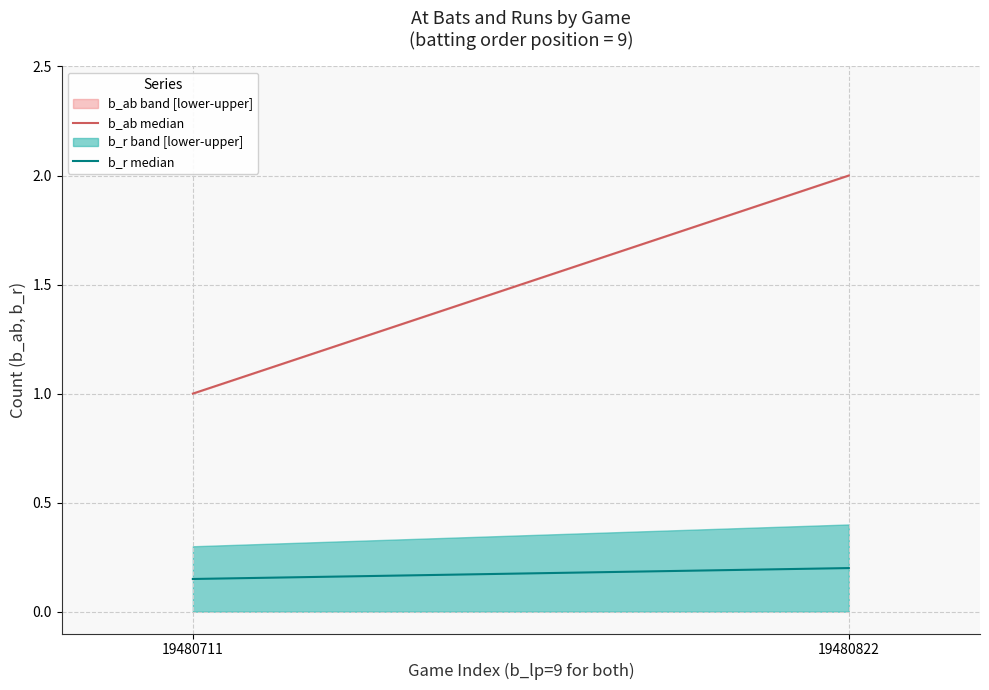

What is the total value across all series at 19480711?

1.1